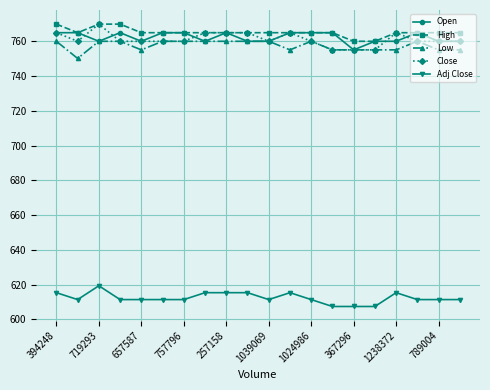

True or false: High and Low cross at least once.

False